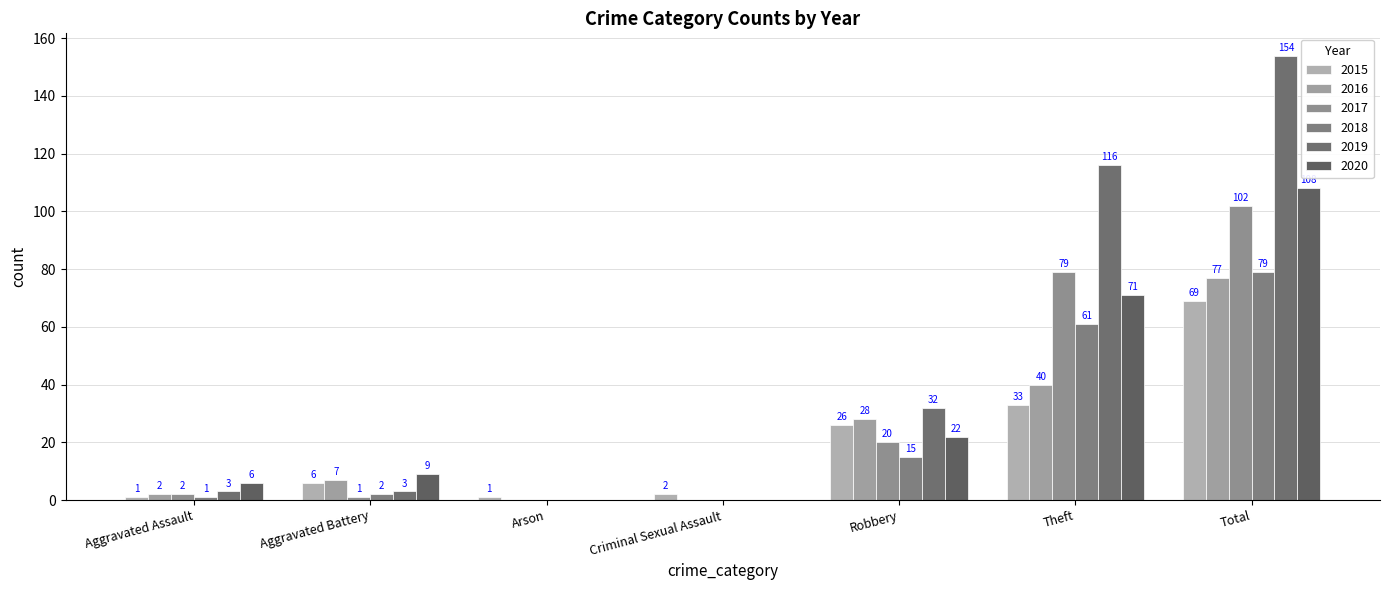

How many distinct data groups are displayed?

6